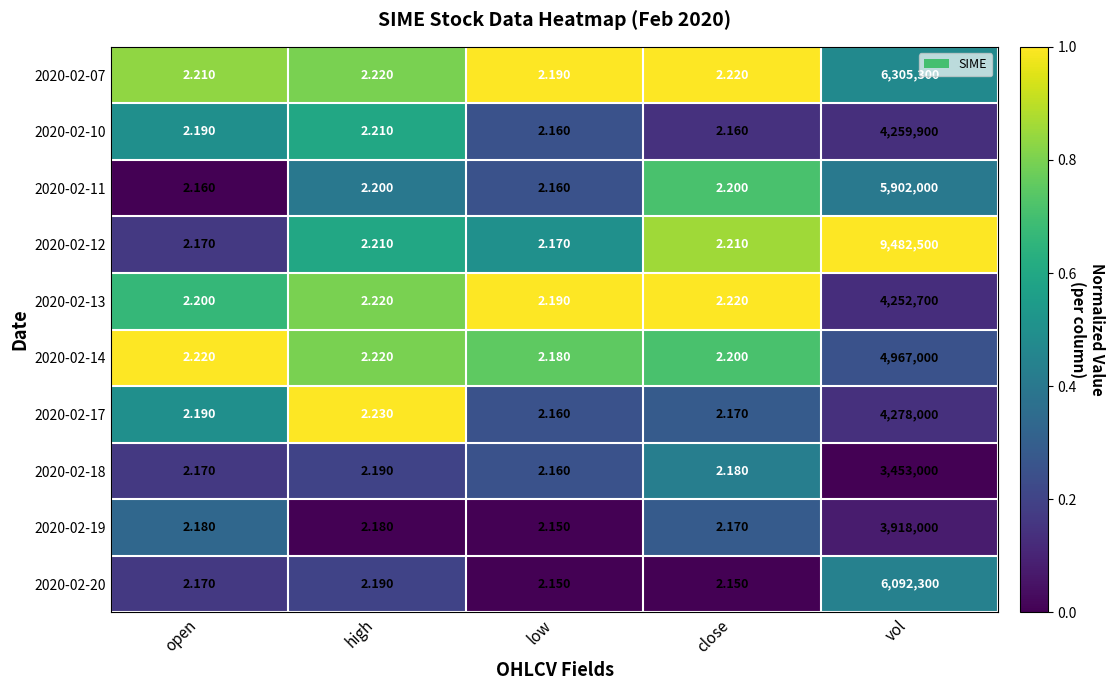

At which category is the sum across all series the highest?

vol